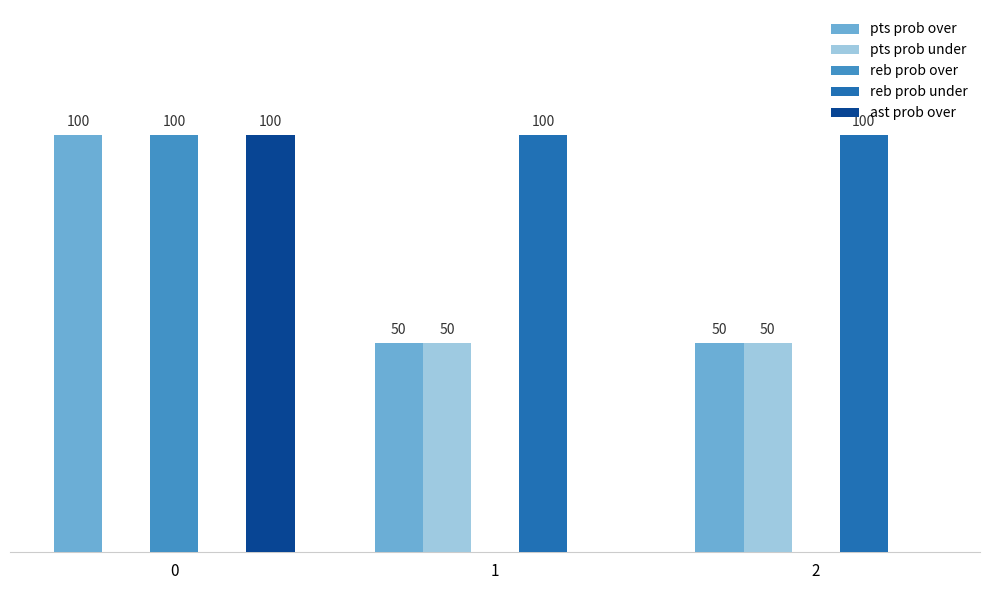

Is the value of reb prob over at 2 greater than the value of ast prob over at 0?

No